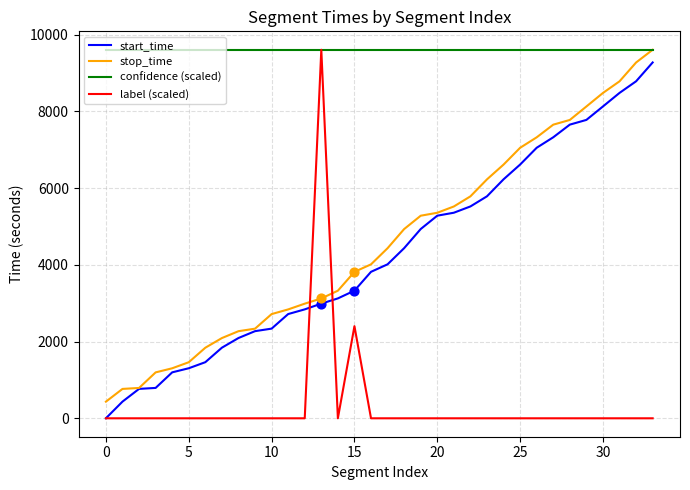

Which series has the largest total across all categories?

confidence (scaled)